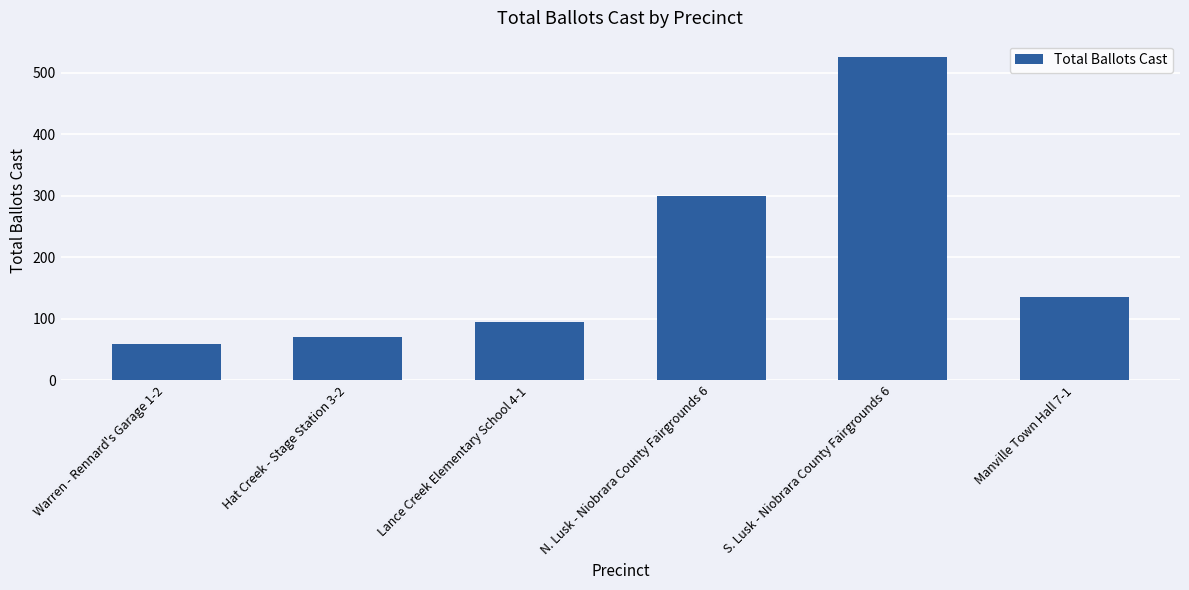

Which has a higher value, Manville Town Hall 7-1 or Lance Creek Elementary School 4-1?

Manville Town Hall 7-1